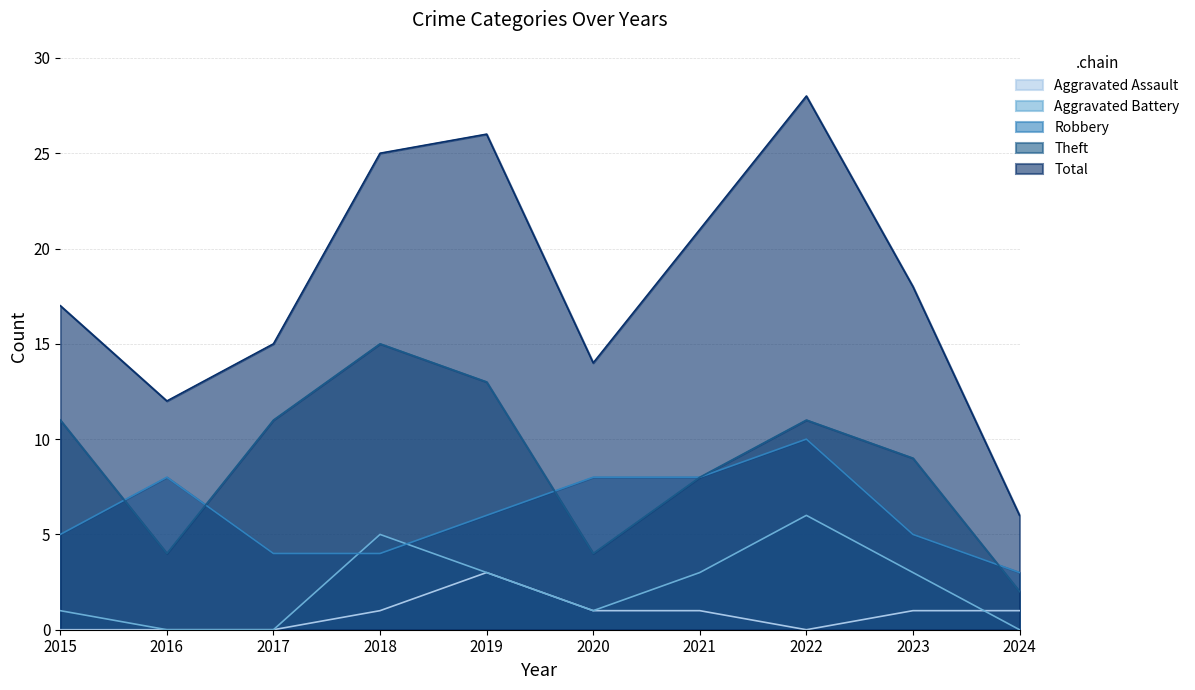

Reading left to right, what are all the values shown in this chart?

Aggravated Assault: 0	0	0	1	3	1	1	0	1	1
Aggravated Battery: 1	0	0	5	3	1	3	6	3	0
Robbery: 5	8	4	4	6	8	8	10	5	3
Theft: 11	4	11	15	13	4	8	11	9	2
Total: 17	12	15	25	26	14	21	28	18	6